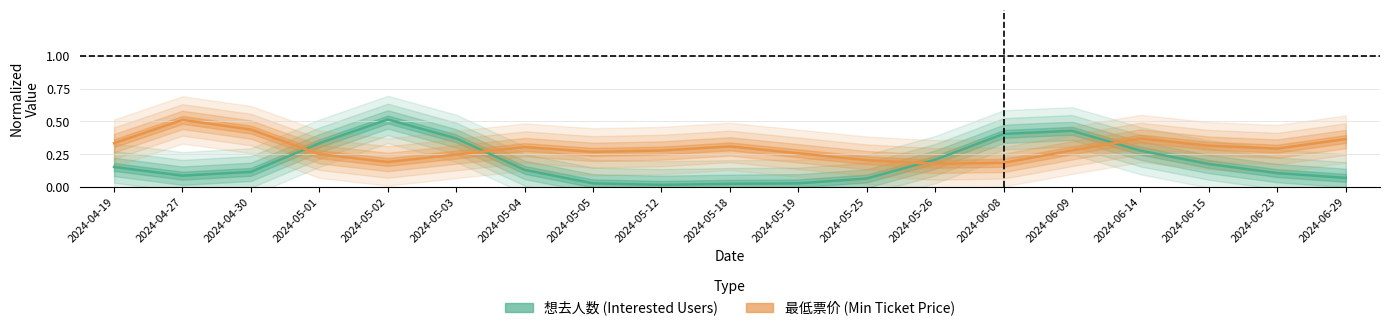

What is the approximate value of 最低票价 at 2024-05-19?

0.3